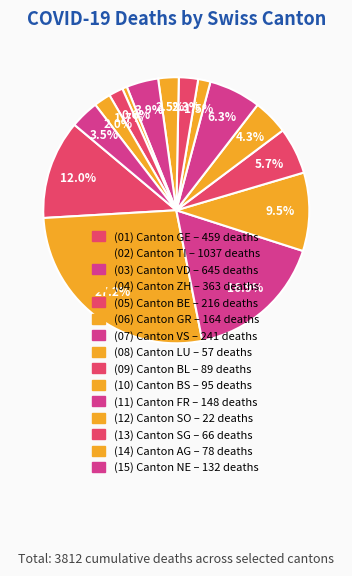

Rank the categories by value from lowest to highest.

SO, LU, SG, AG, BL, BS, NE, FR, GR, BE, VS, ZH, GE, VD, TI